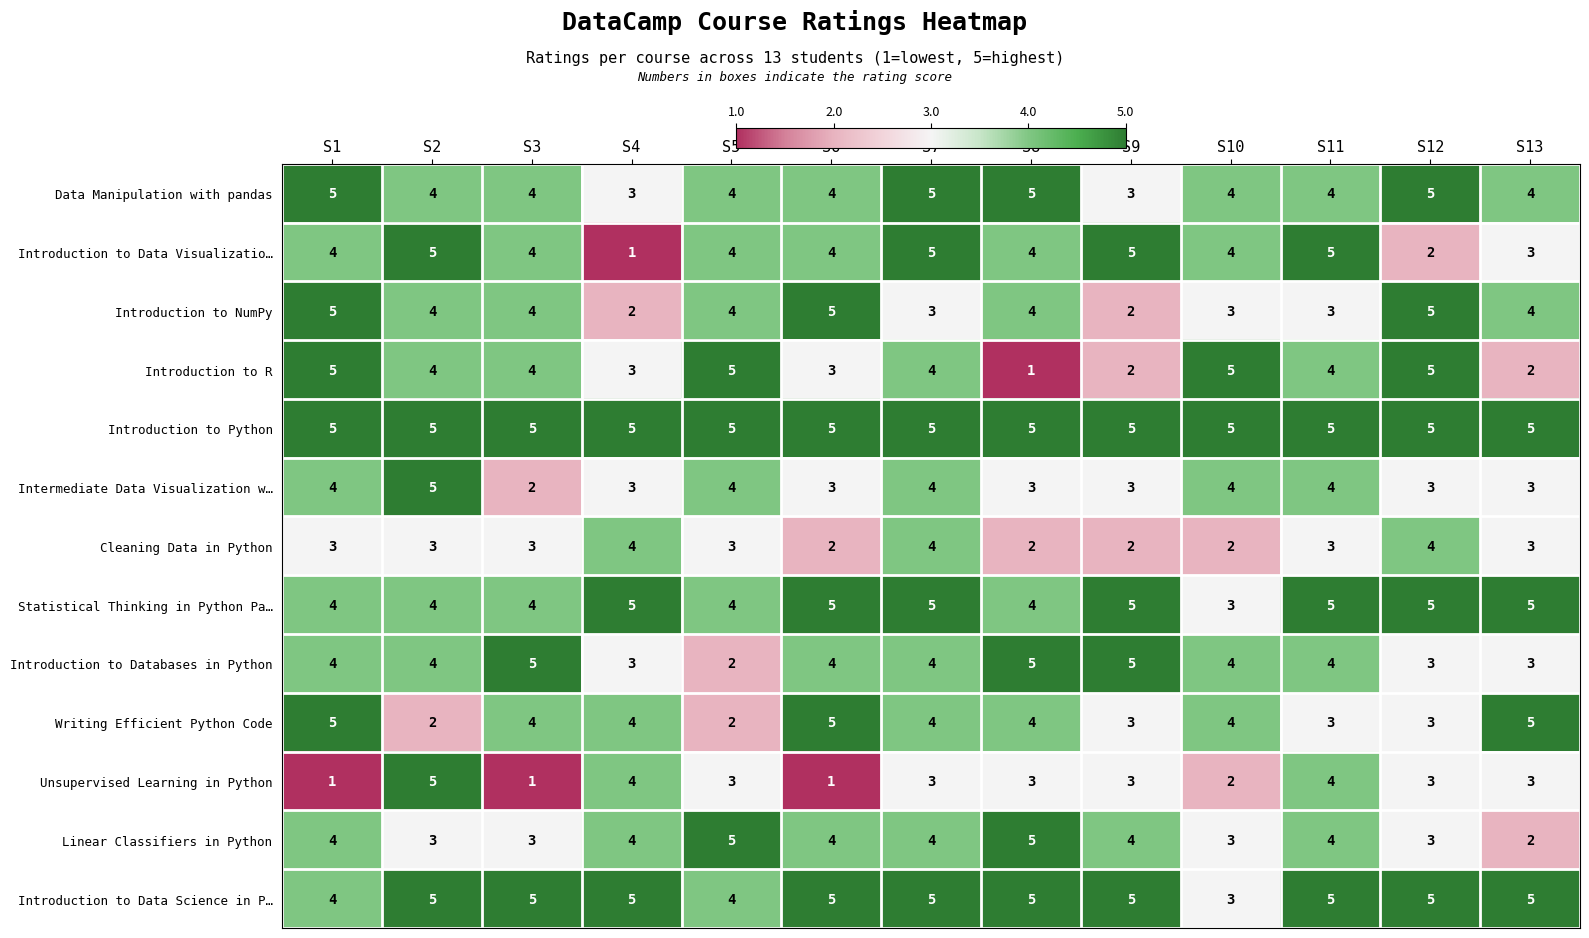

What is the approximate value of Linear Classifiers in Python at S4?

4